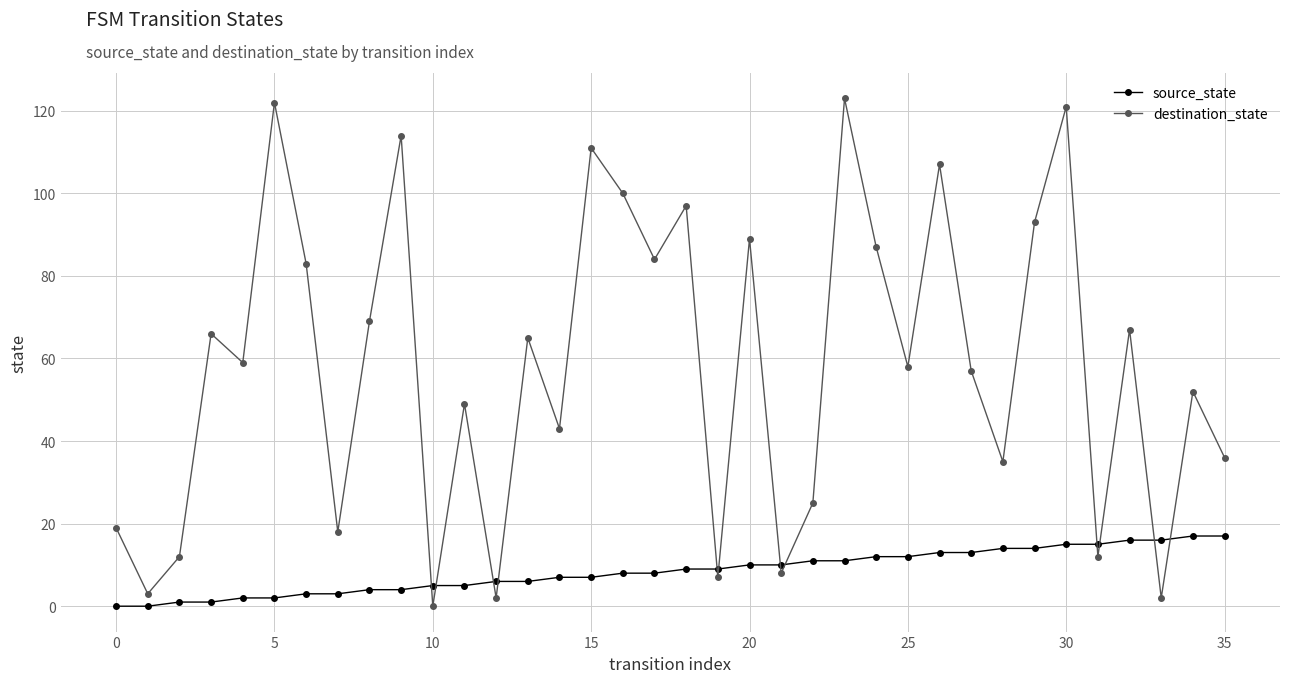

Rank the series by their average value, from lowest to highest.

source_state, destination_state